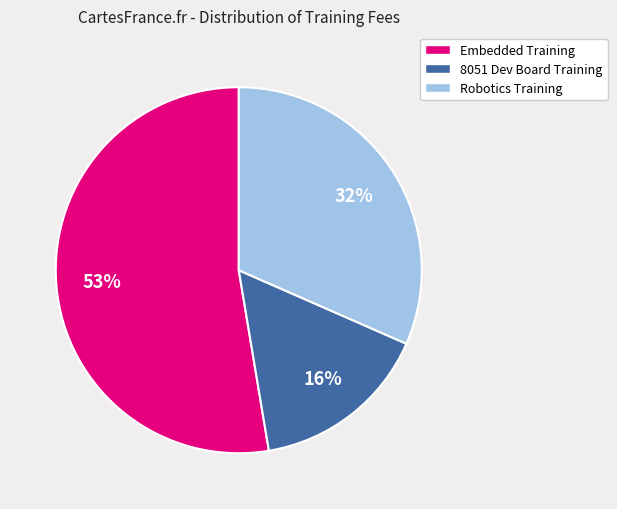

To the nearest percent, what is the average slice percentage?

33%